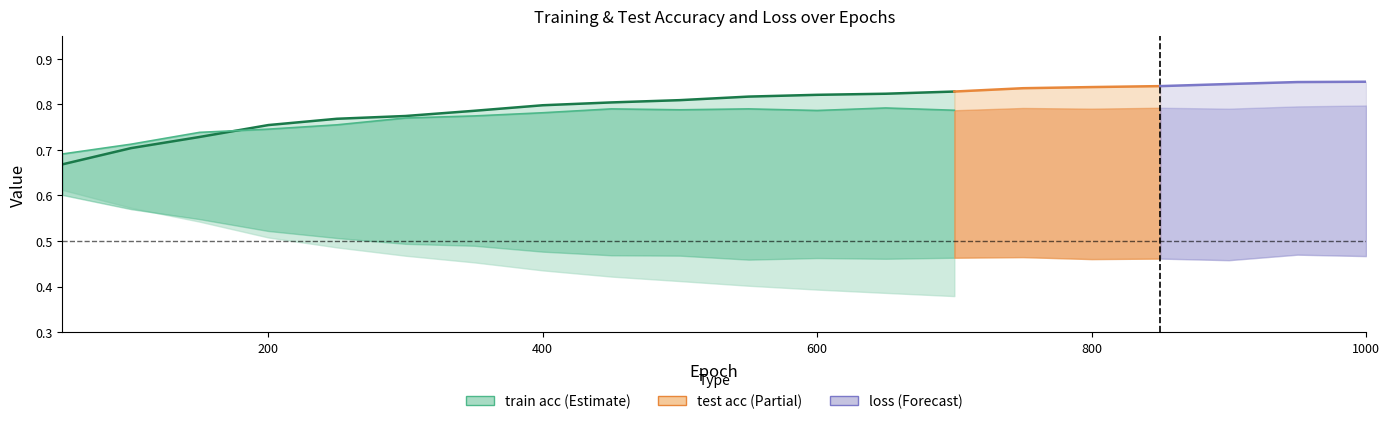

Read the train acc value at 1.

0.7